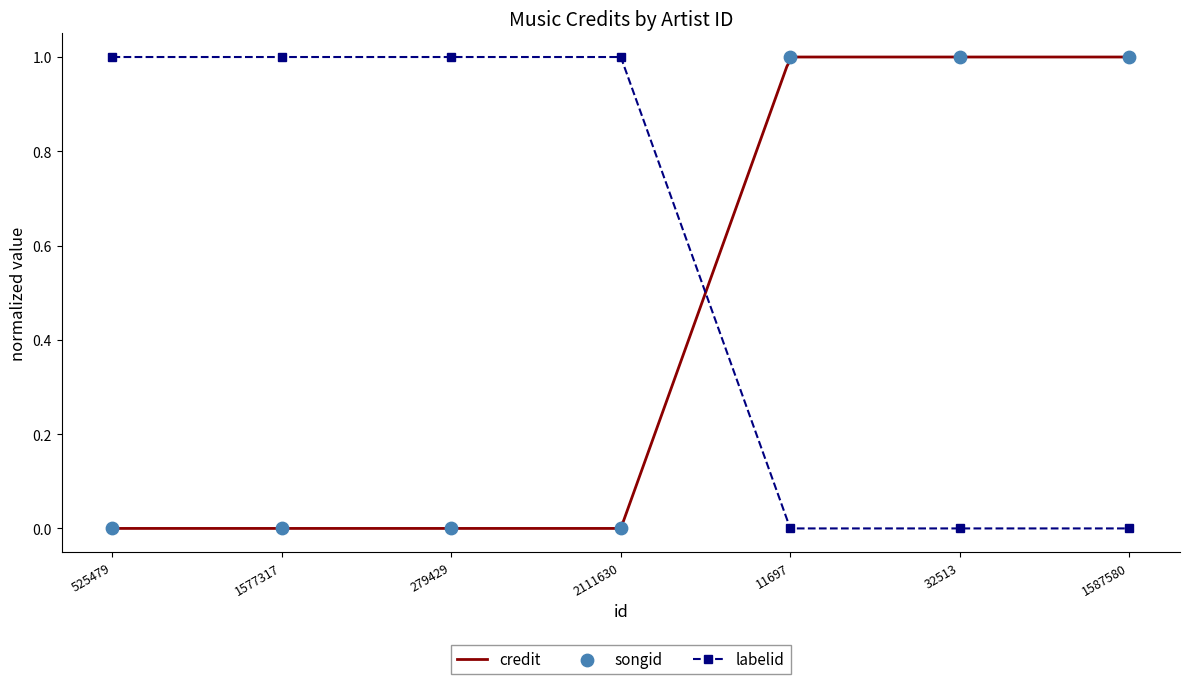

Which series has the widest spread of Y values?

credit